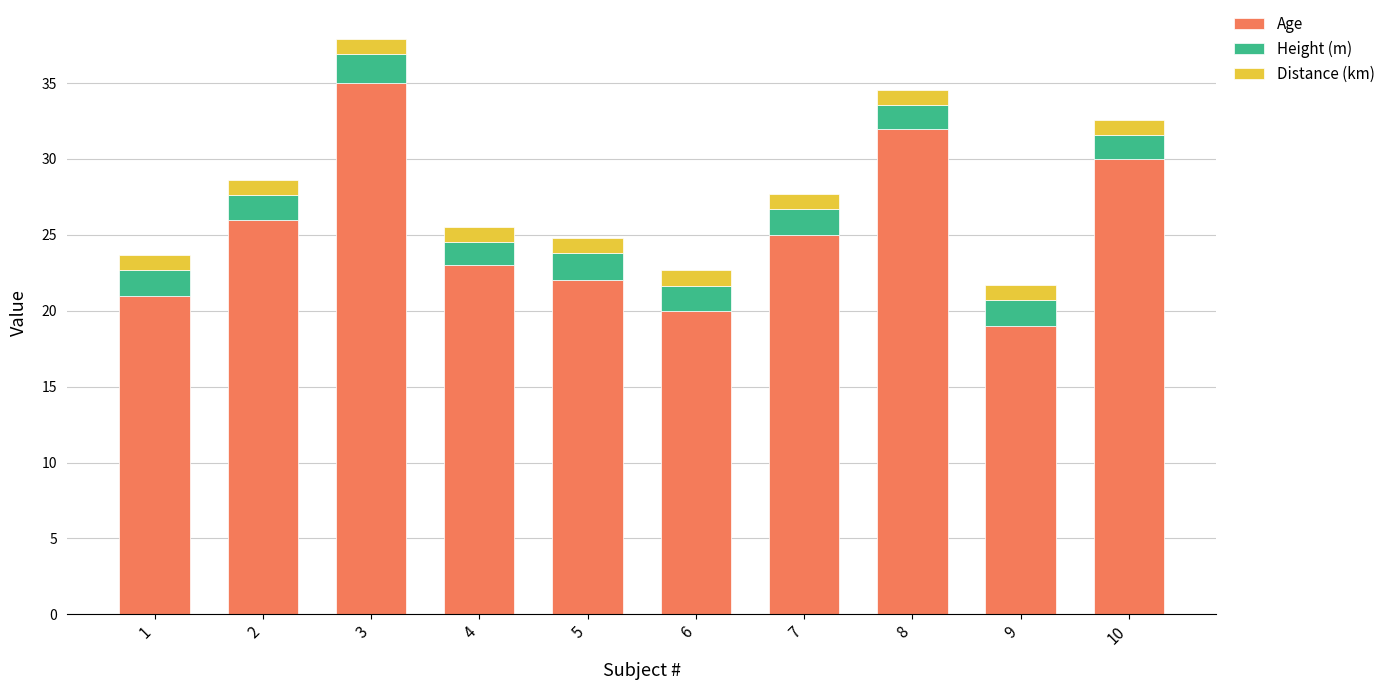

What is the total value across all series at 10?

32.6